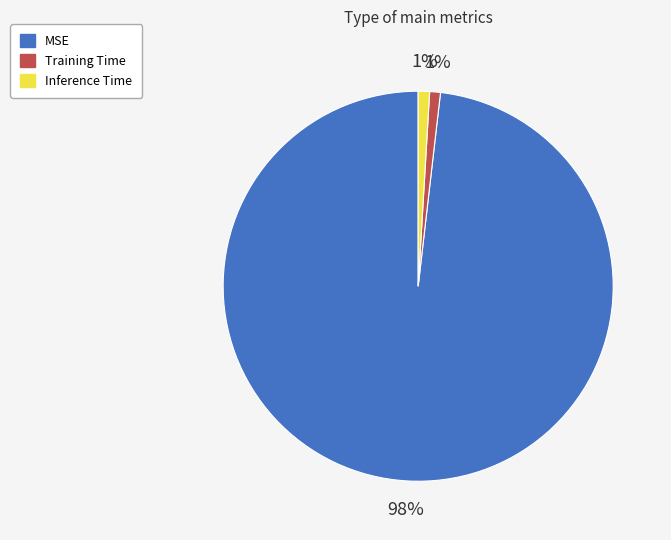

What percentage is the MSE slice, to the nearest percent?

98%